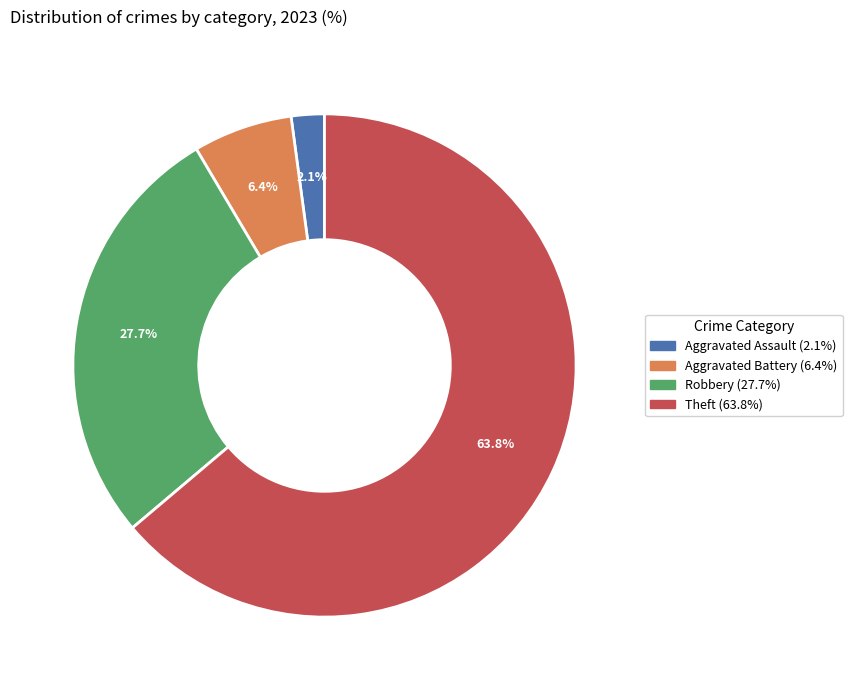

Is there any slice that represents more than half of the pie?

Yes